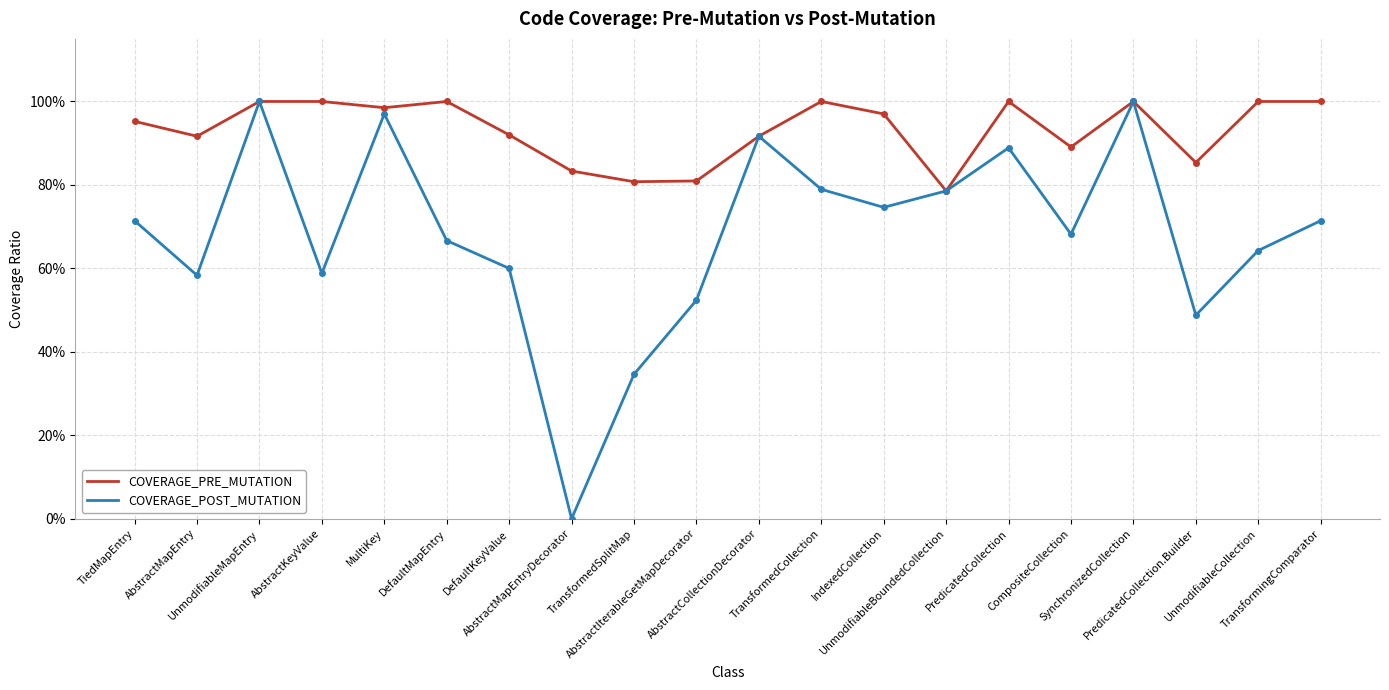

The value of COVERAGE_PRE_MUTATION at IndexedCollection is 1.0. True or false?

True